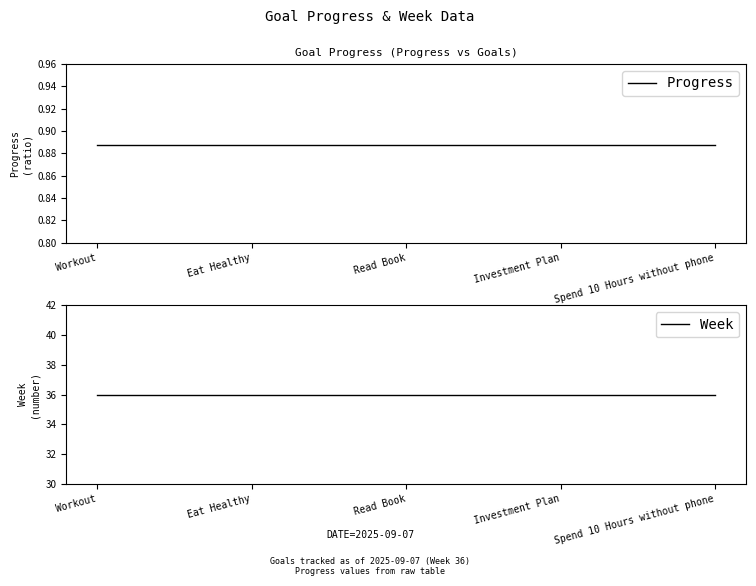

What are all the series names shown in the legend?

Progress, Week